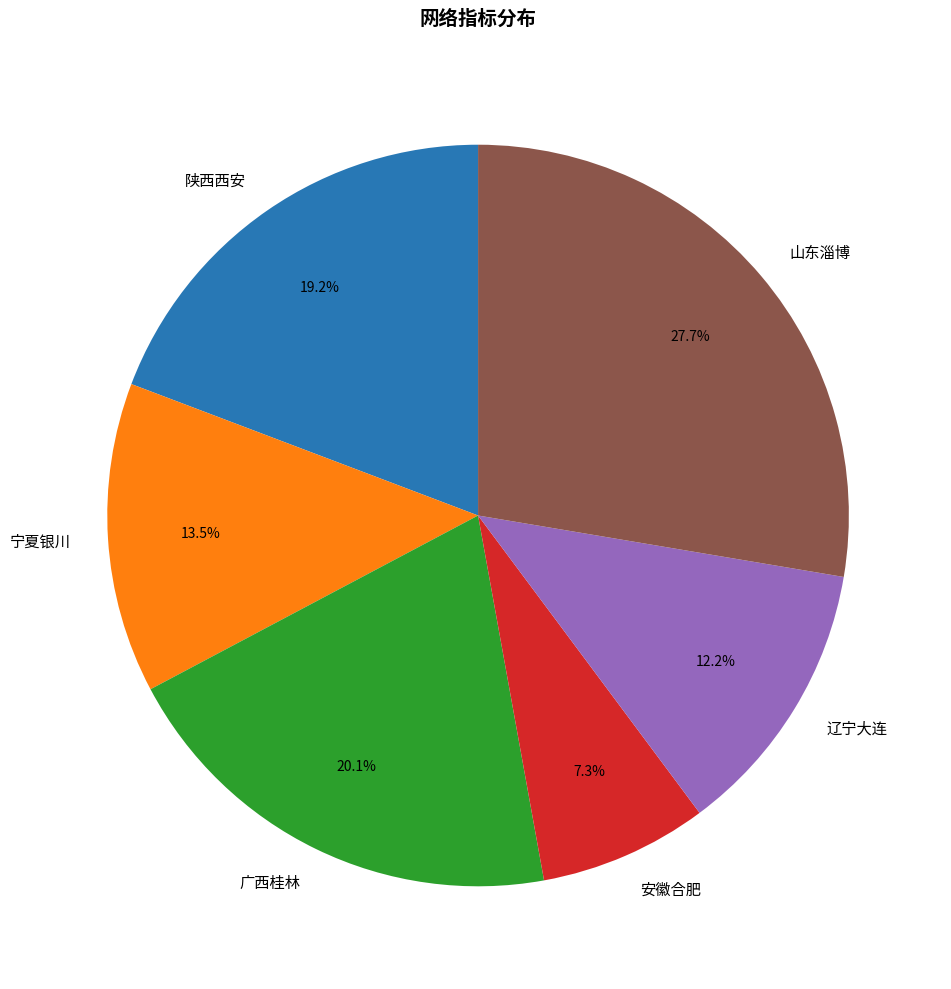

To the nearest percent, what percentage of the pie is 广西桂林?

20%